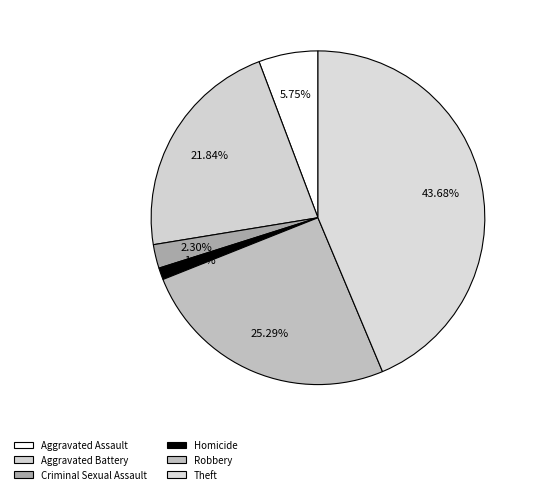

Between Criminal Sexual Assault and Homicide, which is larger?

Criminal Sexual Assault